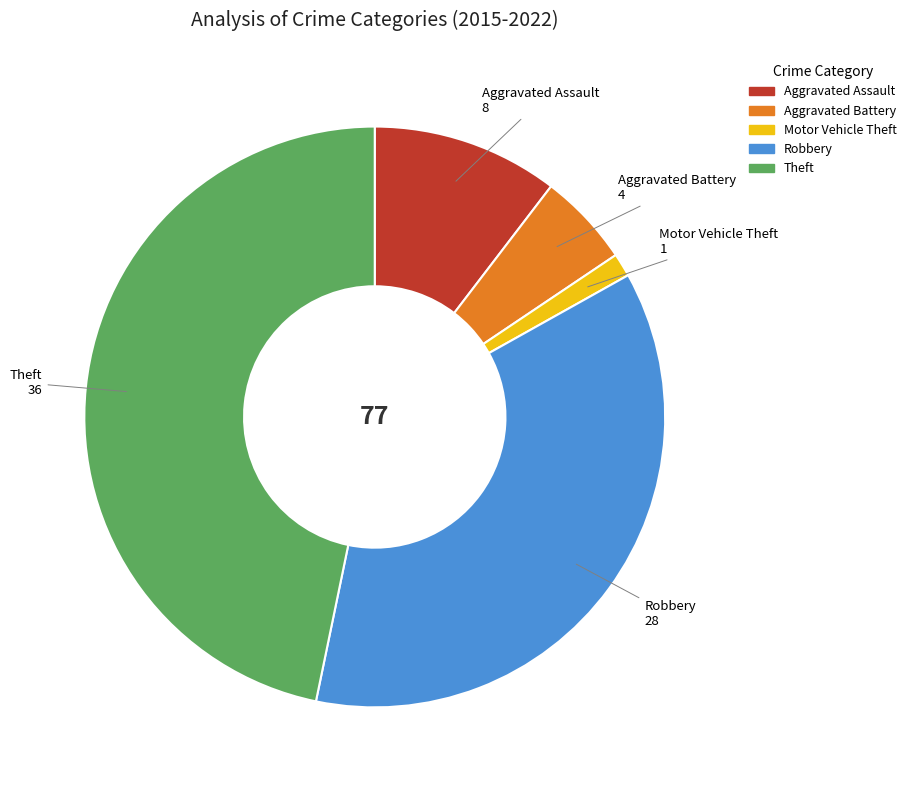

Which has a higher value, Theft or Motor Vehicle Theft?

Theft